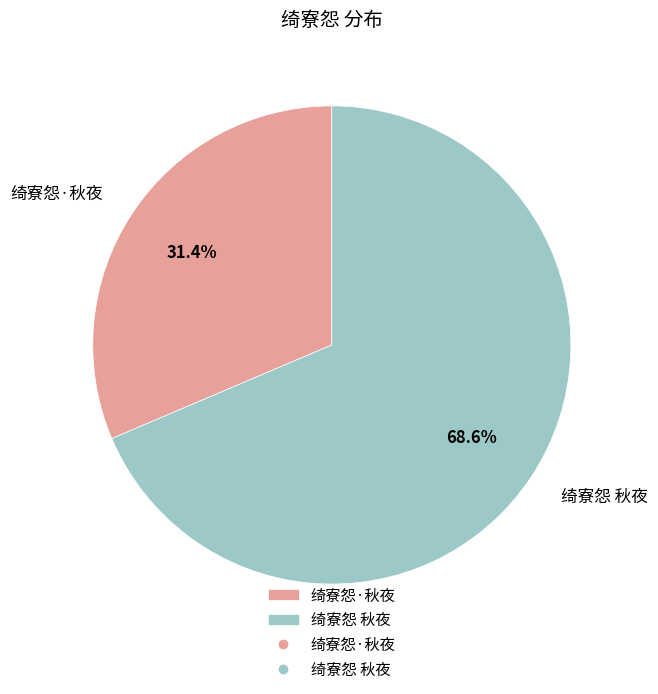

What percentage is the 绮寮怨·秋夜 slice, to the nearest percent?

31%